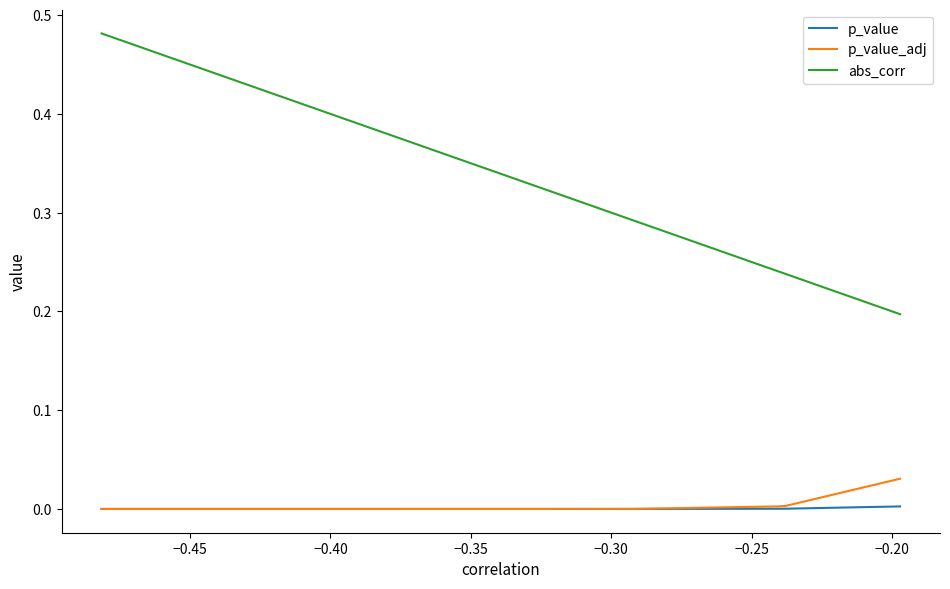

Rank the series by their maximum value, from highest to lowest.

abs_corr, p_value_adj, p_value